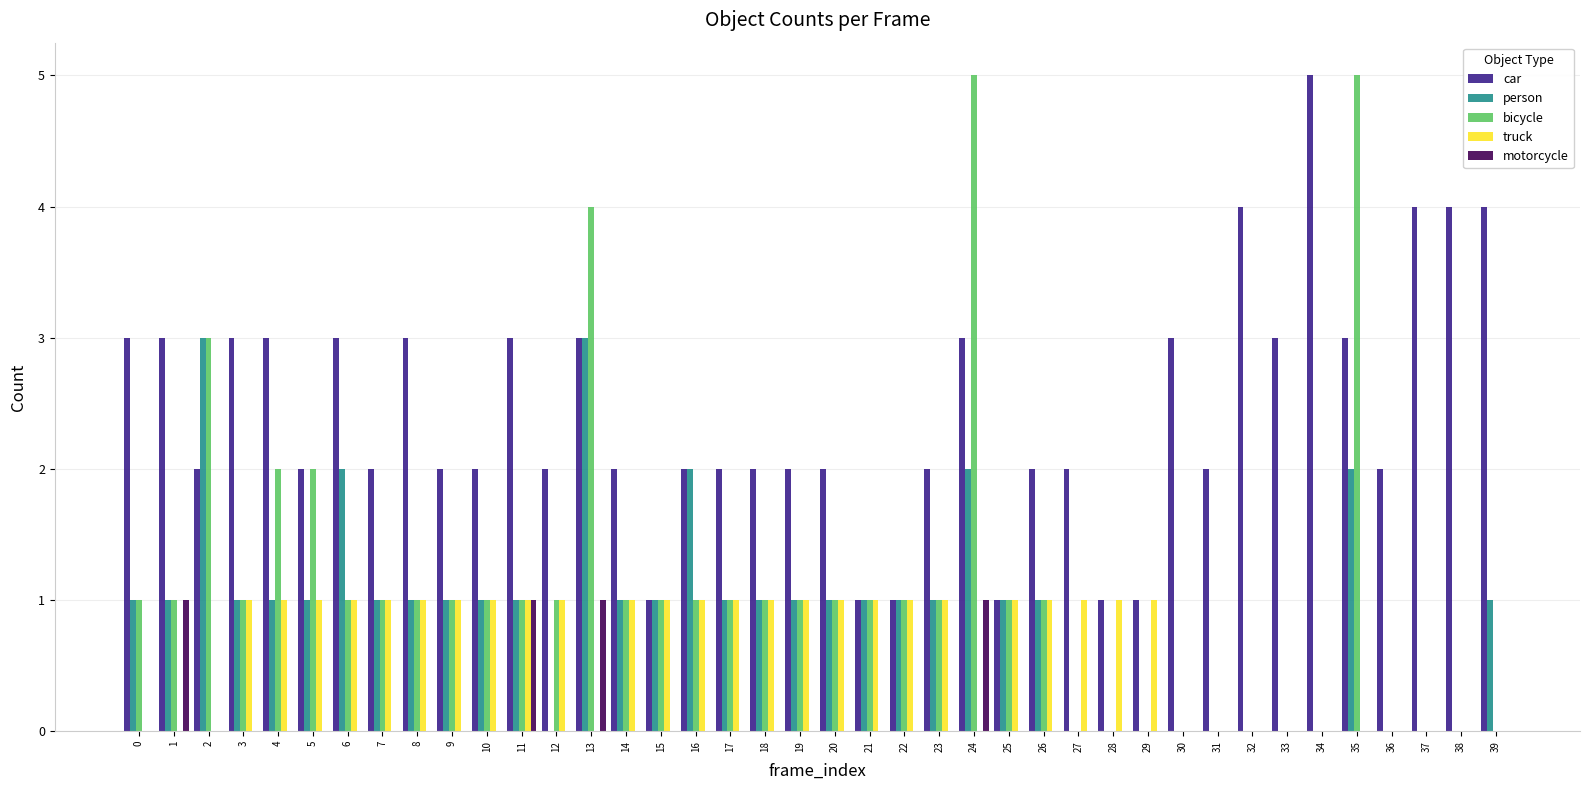

Reading left to right, what are all the values shown in this chart?

car: 0=3	1=3	2=2	3=3	4=3	5=2	6=3	7=2	8=3	9=2	10=2	11=3	12=2	13=3	14=2	15=1	16=2	17=2	18=2	19=2	20=2	21=1	22=1	23=2	24=3	25=1	26=2	27=2	28=1	29=1	30=3	31=2	32=4	33=3	34=5	35=3	36=2	37=4	38=4	39=4
person: 0=1	1=1	2=3	3=1	4=1	5=1	6=2	7=1	8=1	9=1	10=1	11=1	12=0	13=3	14=1	15=1	16=2	17=1	18=1	19=1	20=1	21=1	22=1	23=1	24=2	25=1	26=1	27=0	28=0	29=0	30=0	31=0	32=0	33=0	34=0	35=2	36=0	37=0	38=0	39=1
bicycle: 0=1	1=1	2=3	3=1	4=2	5=2	6=1	7=1	8=1	9=1	10=1	11=1	12=1	13=4	14=1	15=1	16=1	17=1	18=1	19=1	20=1	21=1	22=1	23=1	24=5	25=1	26=1	27=0	28=0	29=0	30=0	31=0	32=0	33=0	34=0	35=5	36=0	37=0	38=0	39=0
truck: 0=0	1=0	2=0	3=1	4=1	5=1	6=1	7=1	8=1	9=1	10=1	11=1	12=1	13=0	14=1	15=1	16=1	17=1	18=1	19=1	20=1	21=1	22=1	23=1	24=0	25=1	26=1	27=1	28=1	29=1	30=0	31=0	32=0	33=0	34=0	35=0	36=0	37=0	38=0	39=0
motorcycle: 0=0	1=1	2=0	3=0	4=0	5=0	6=0	7=0	8=0	9=0	10=0	11=1	12=0	13=1	14=0	15=0	16=0	17=0	18=0	19=0	20=0	21=0	22=0	23=0	24=1	25=0	26=0	27=0	28=0	29=0	30=0	31=0	32=0	33=0	34=0	35=0	36=0	37=0	38=0	39=0